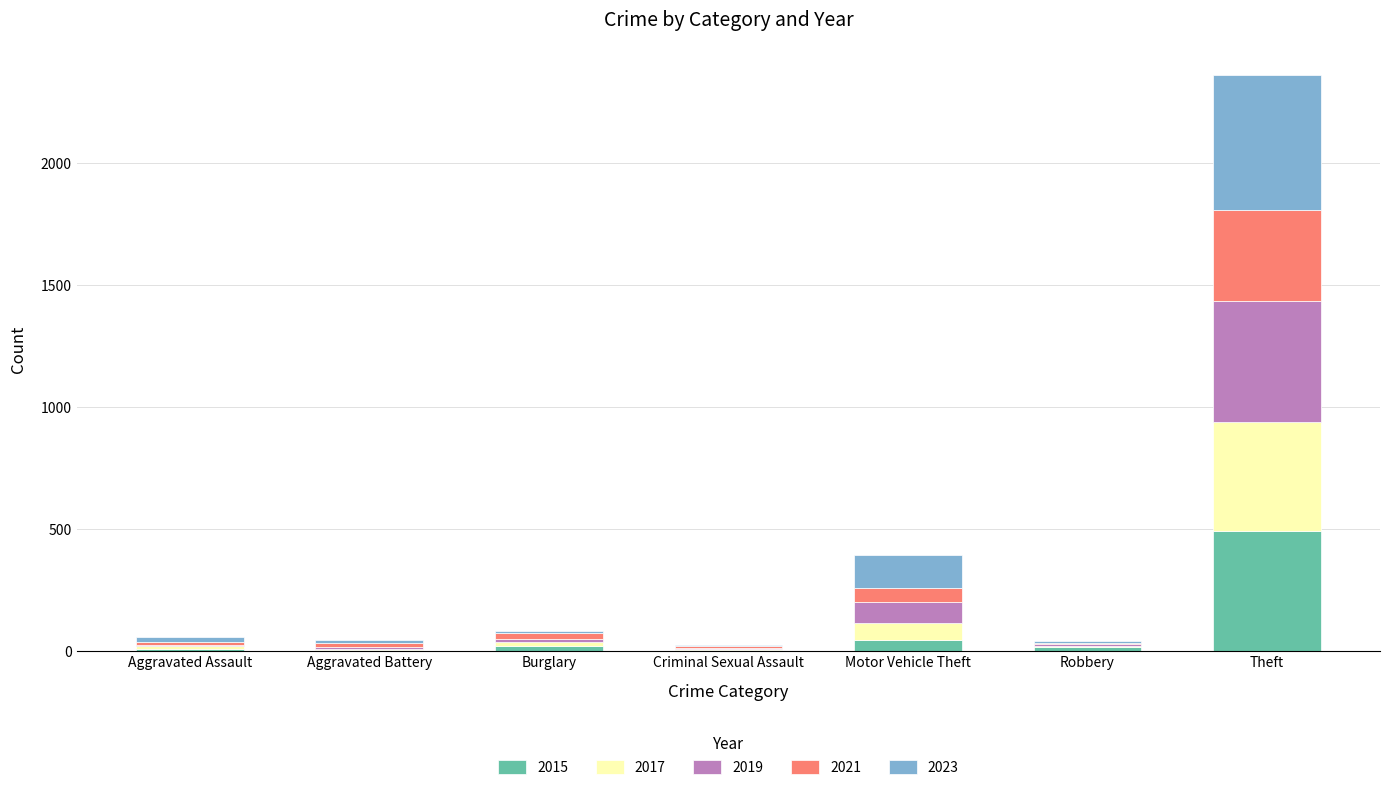

At which category is the sum across all series the highest?

Theft